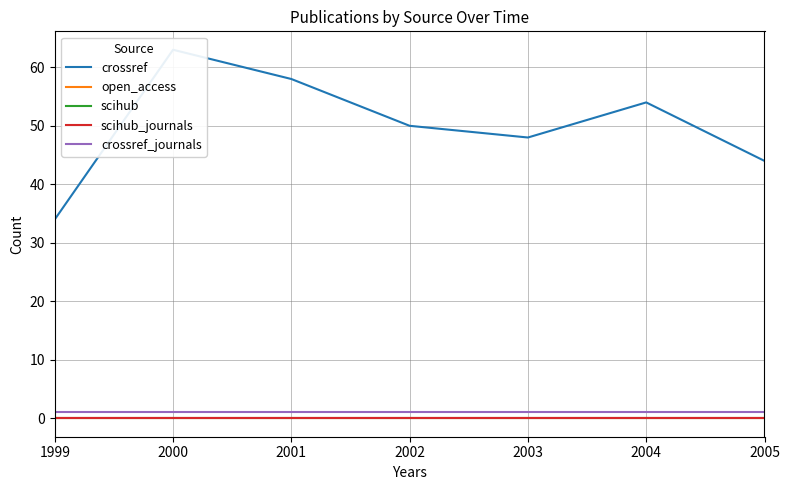

Rank the series by their maximum value, from lowest to highest.

open_access, scihub, scihub_journals, crossref_journals, crossref